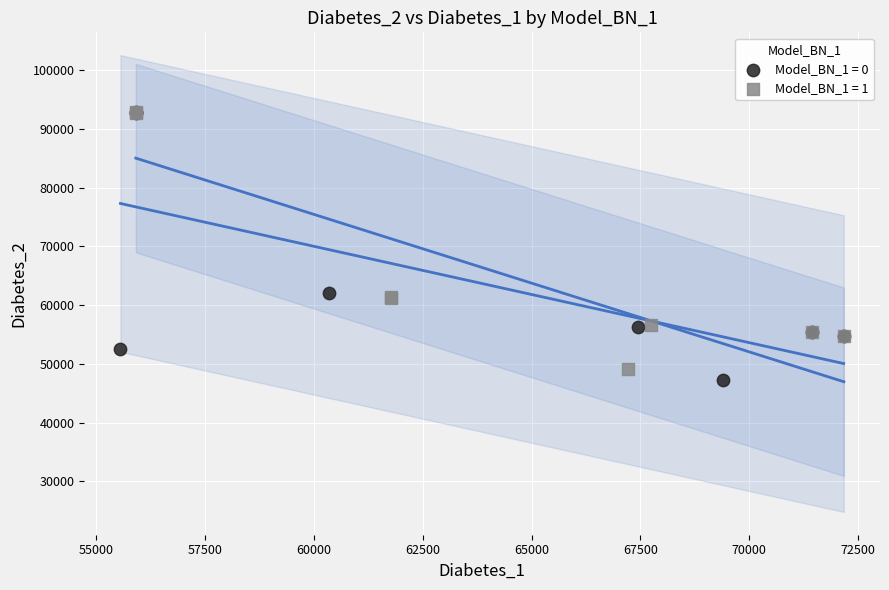

Which series has the widest spread of Y values?

Model_BN_1 = 0